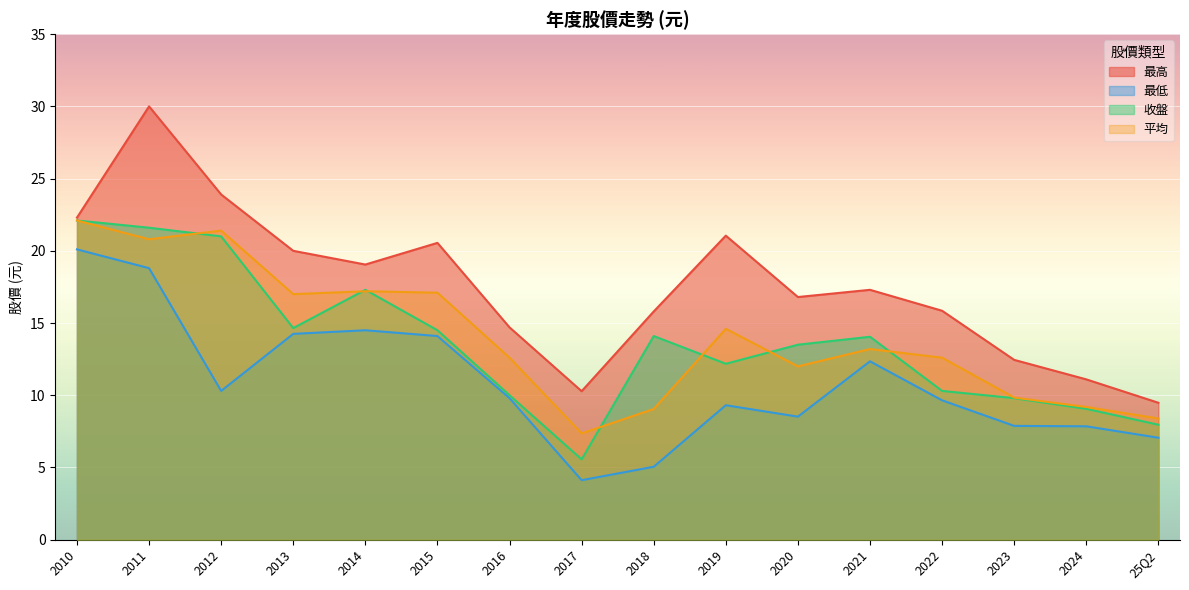

What position from the left is 2016?

7